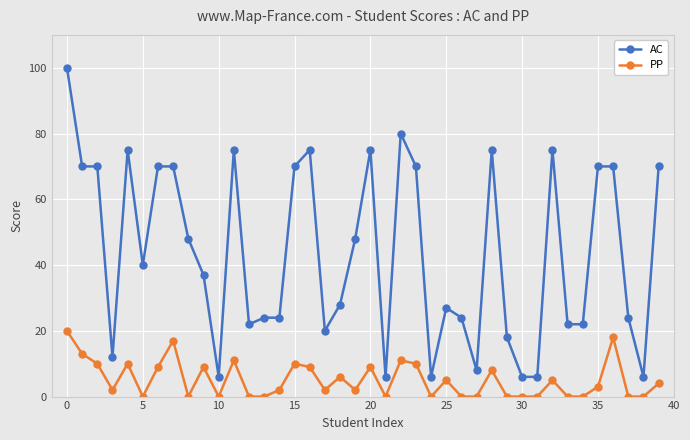

True or false: PP has more than 0 points higher than both neighbors.

True